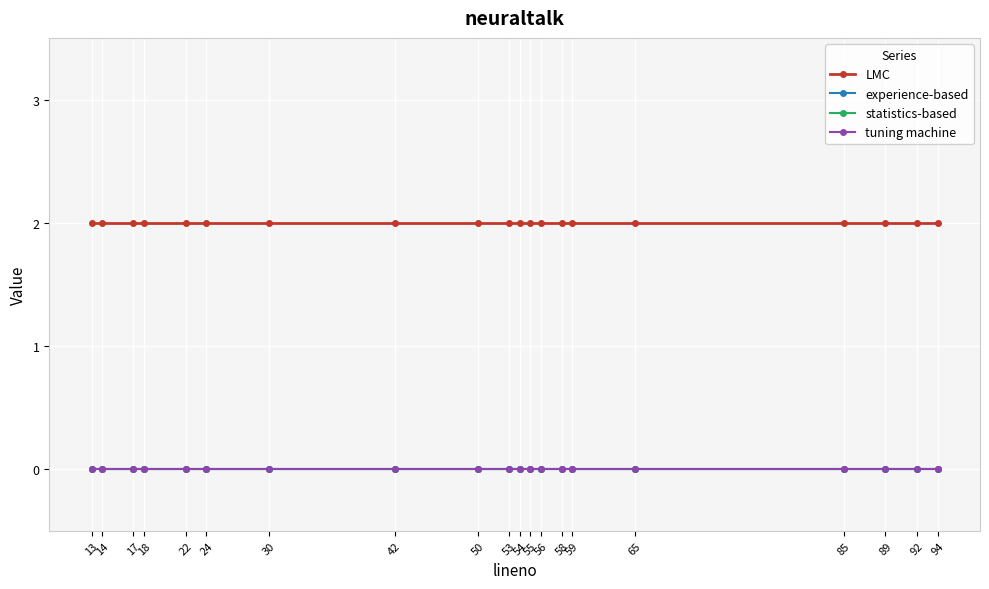

Where is statistics-based nearest to the value 0?

13